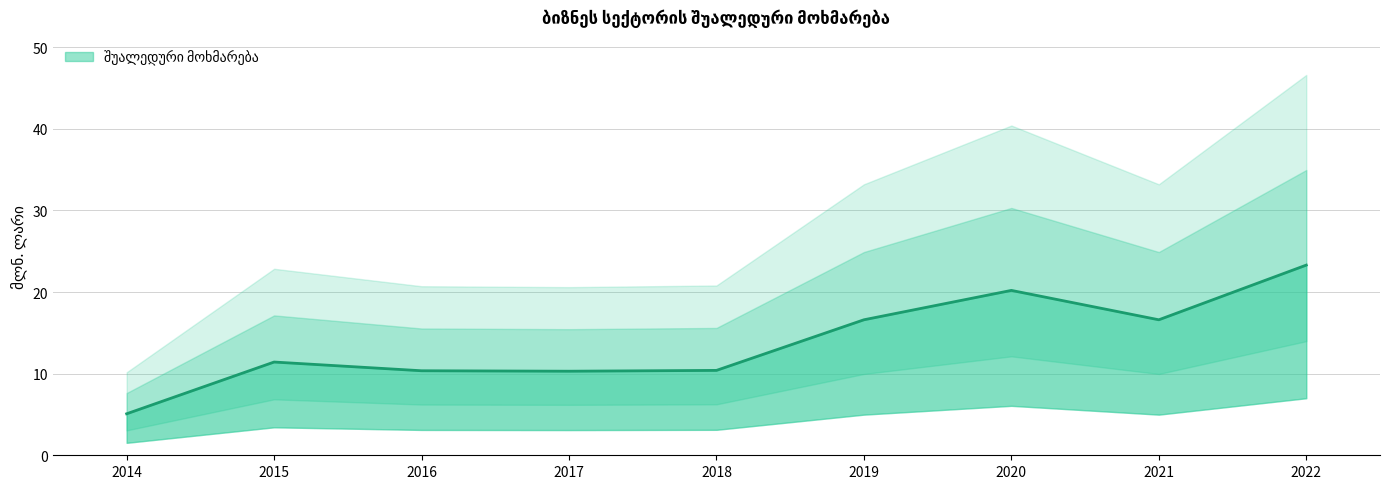

True or false: there are more than 2 points higher than both neighbors.

False